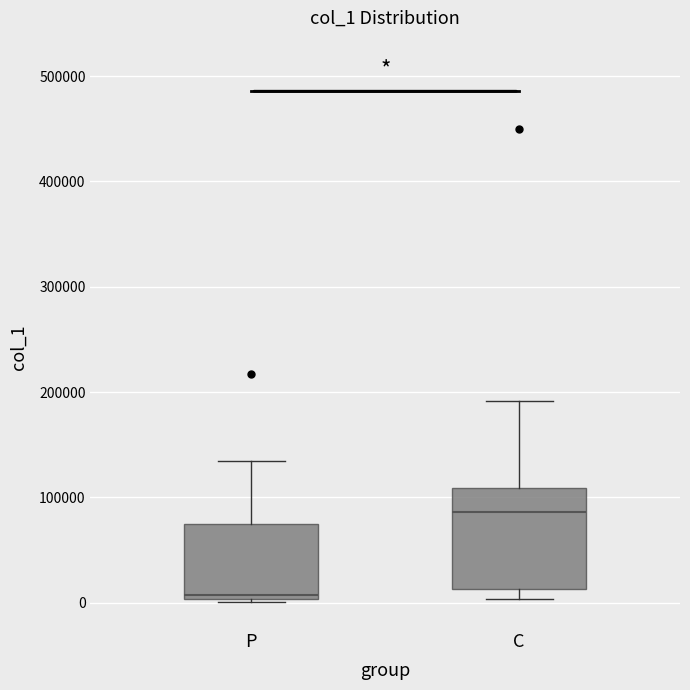

Which box has the lowest median line?

P